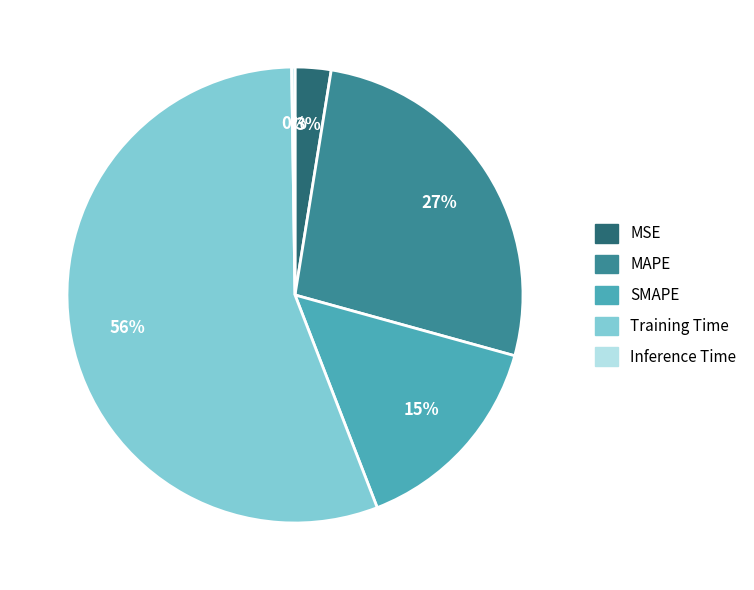

True or false: SMAPE accounts for 15% of the total.

True